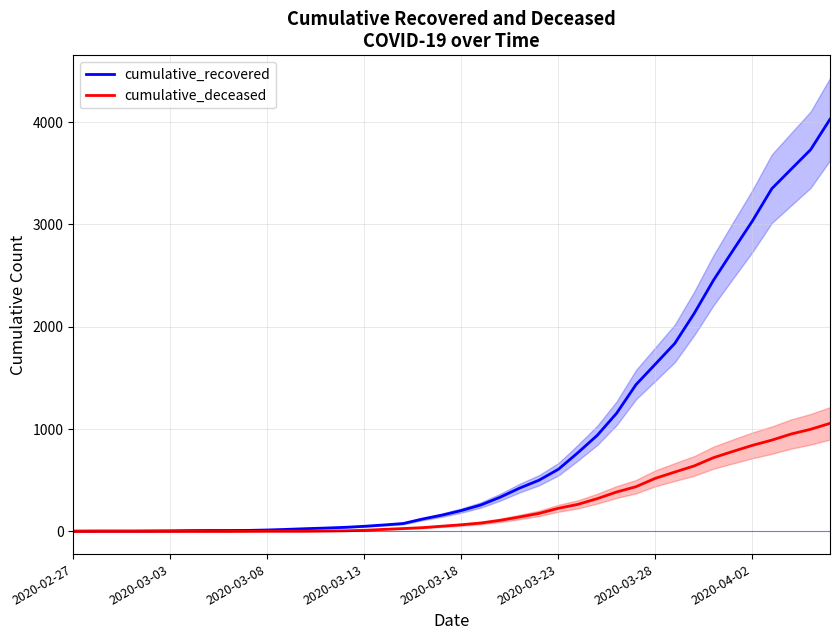

How many values in cumulative_deceased are above zero?

31